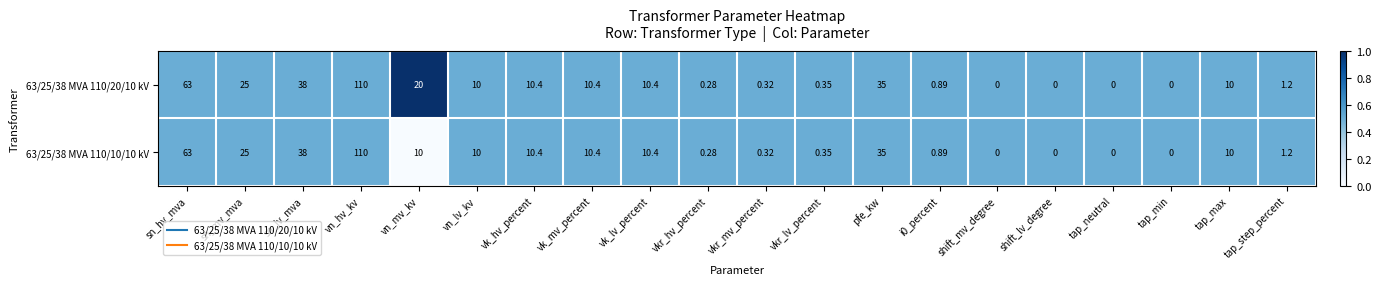

Which category has the highest value in the 63/25/38 MVA 110/20/10 kV series?

vn_hv_kv